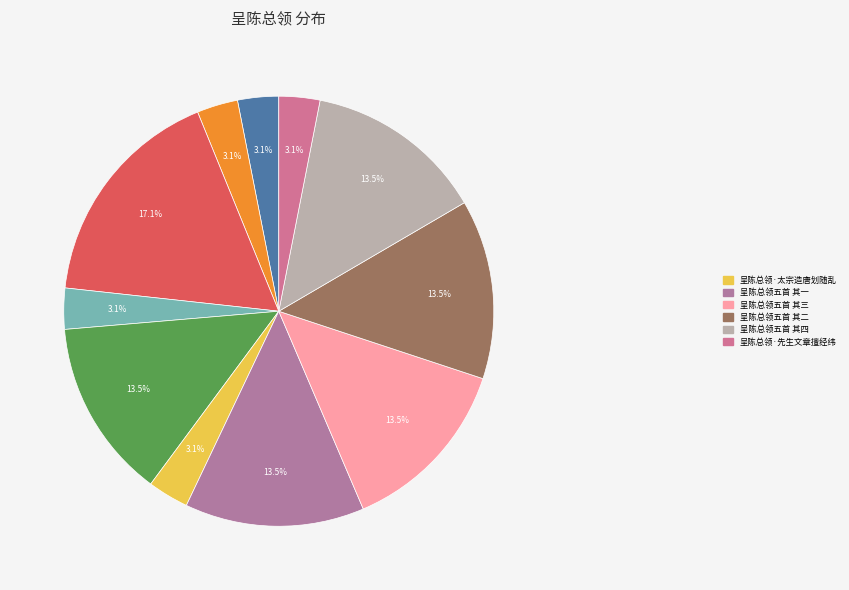

How many segments does this pie chart have?

11